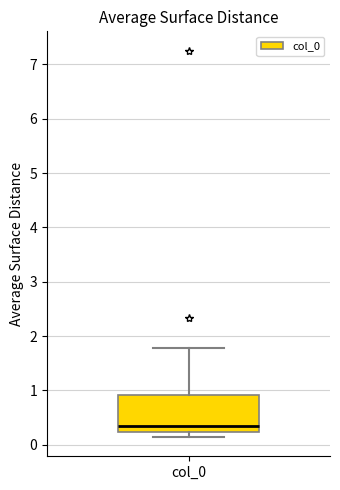

Where is the lower edge of the box for col_0 on the y-axis? The values are not printed on the chart, so give them approximately, as read against the axis.

0.2